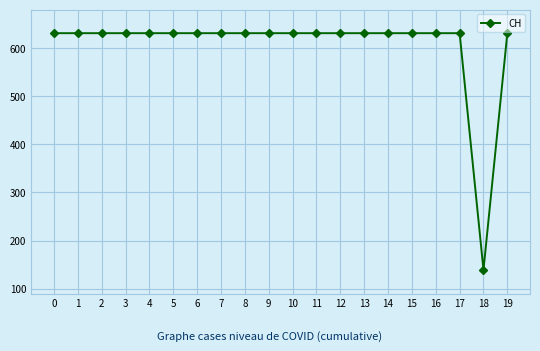

What is the difference between the maximum and minimum values?

492